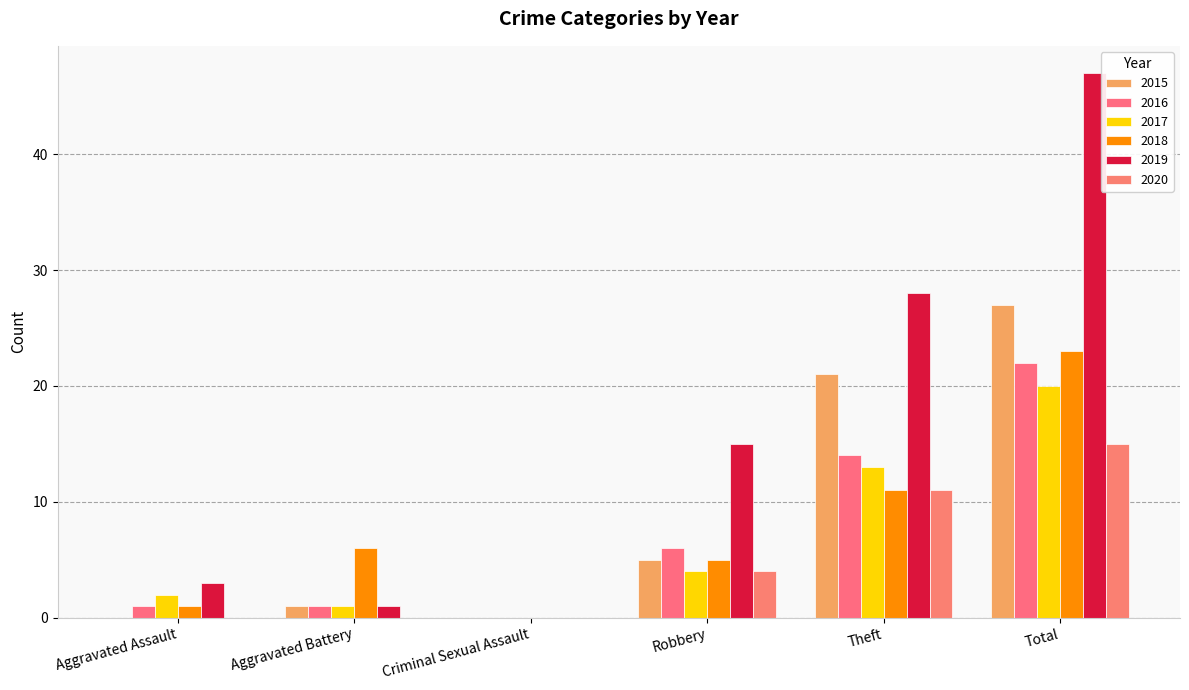

True or false: 2016 has a value of 1 at Robbery.

False